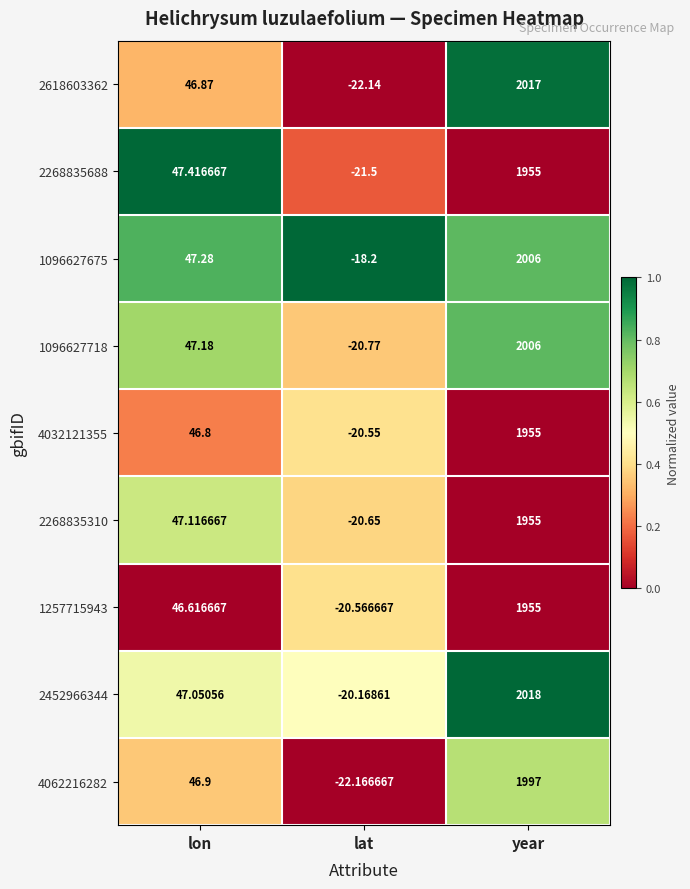

At which label does 2618603362 reach its peak?

year